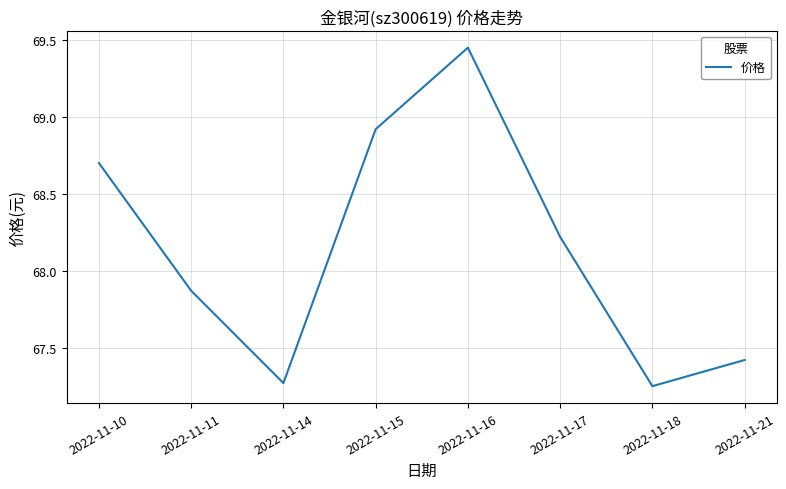

At which label is the value closest to 68?

2022-11-11